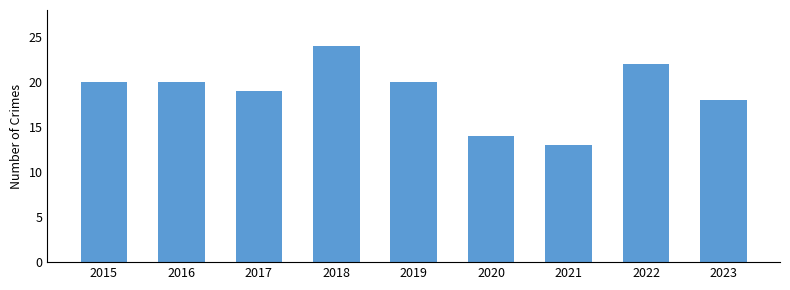

Does the chart contain stacked bars?

No